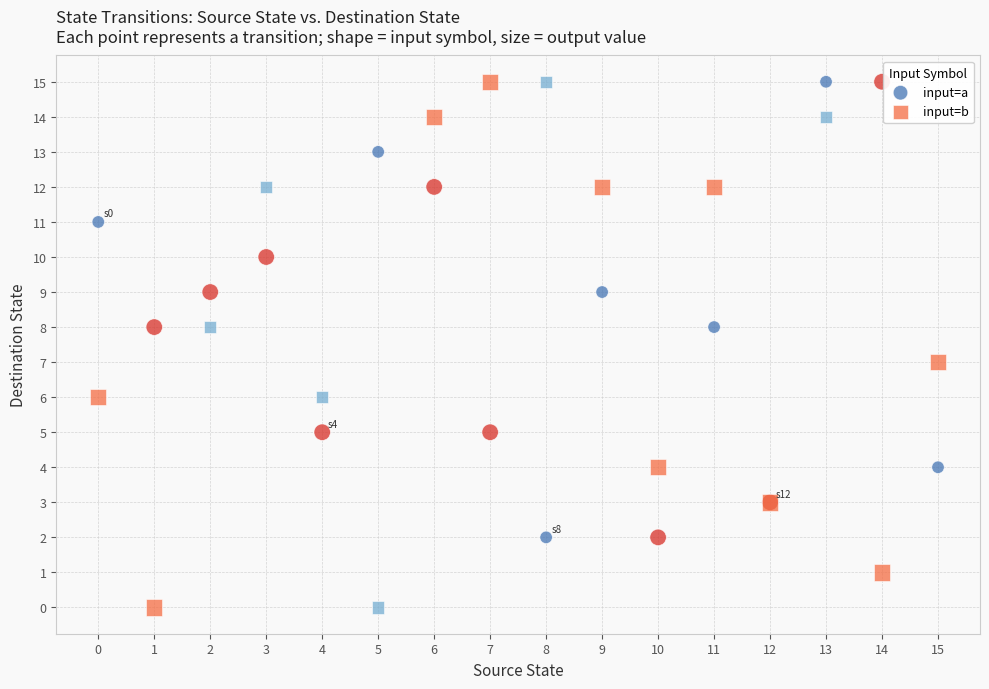

Which series has the widest spread of Y values?

input=b